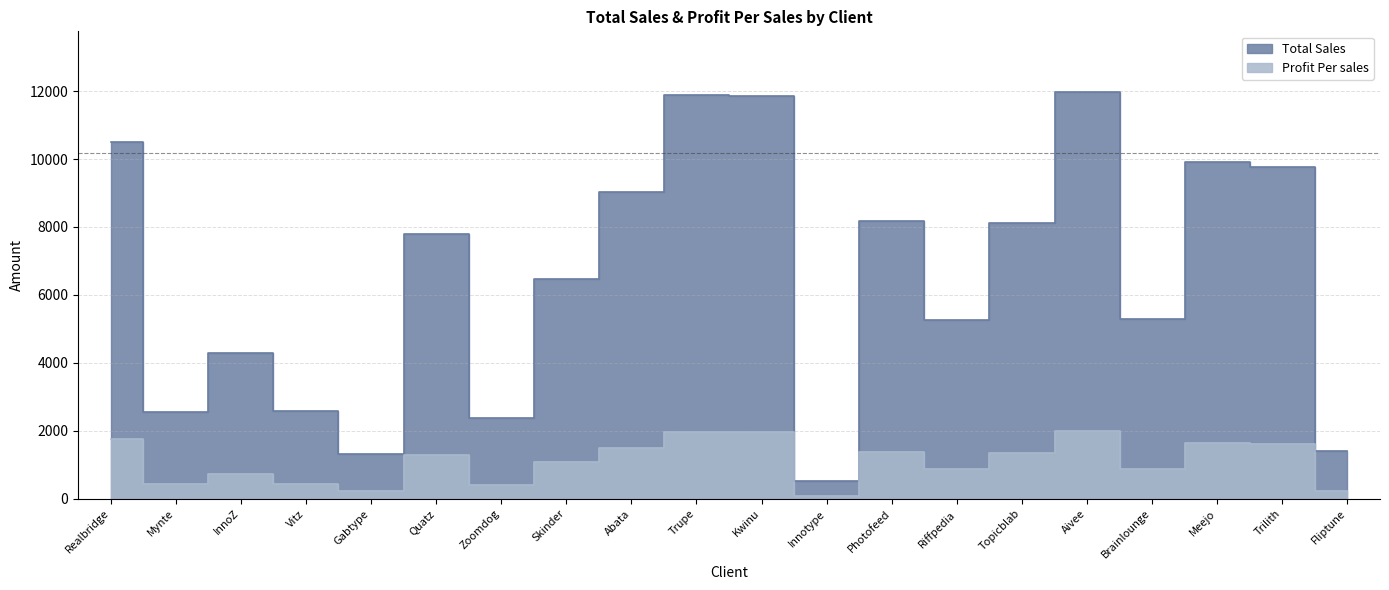

True or false: Profit Per sales and Total Sales cross at least once.

False